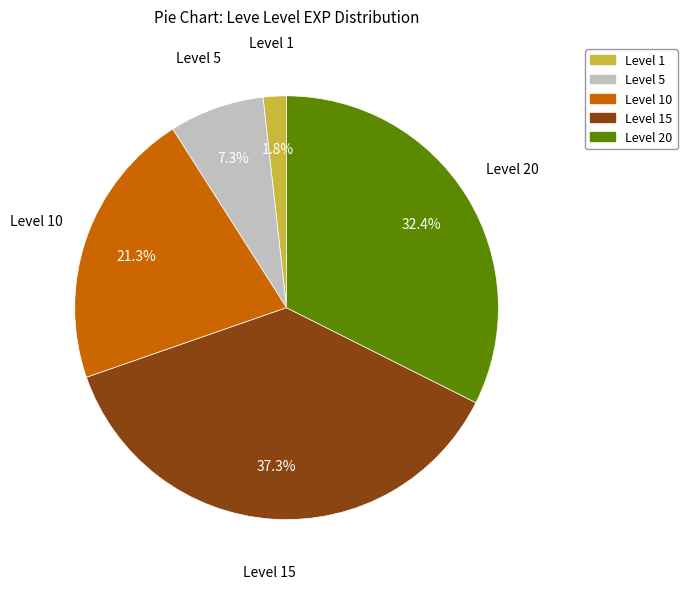

Is there any slice that represents more than half of the pie?

No